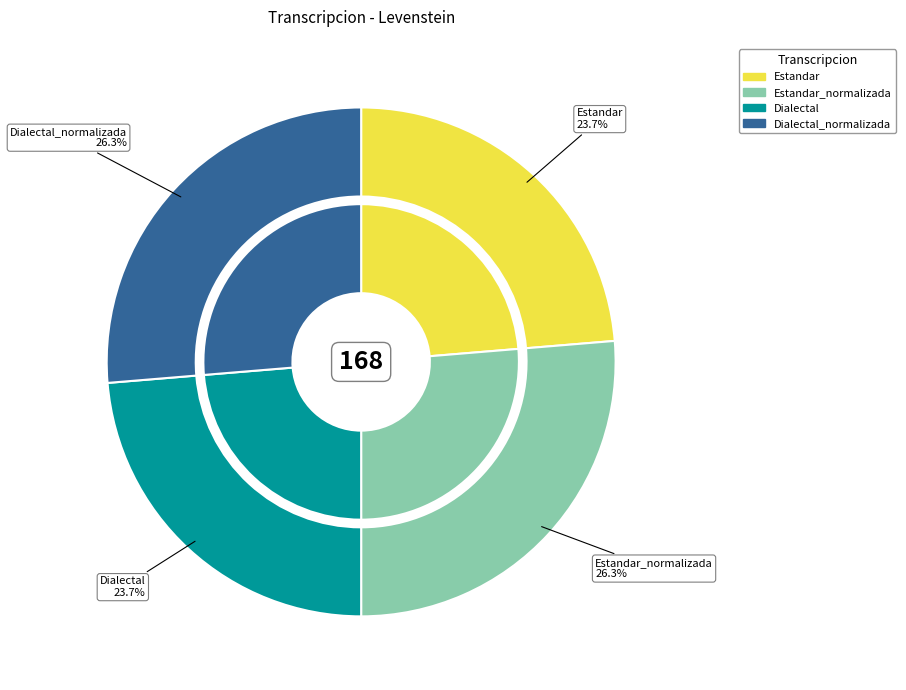

How many slices are in this pie chart?

4